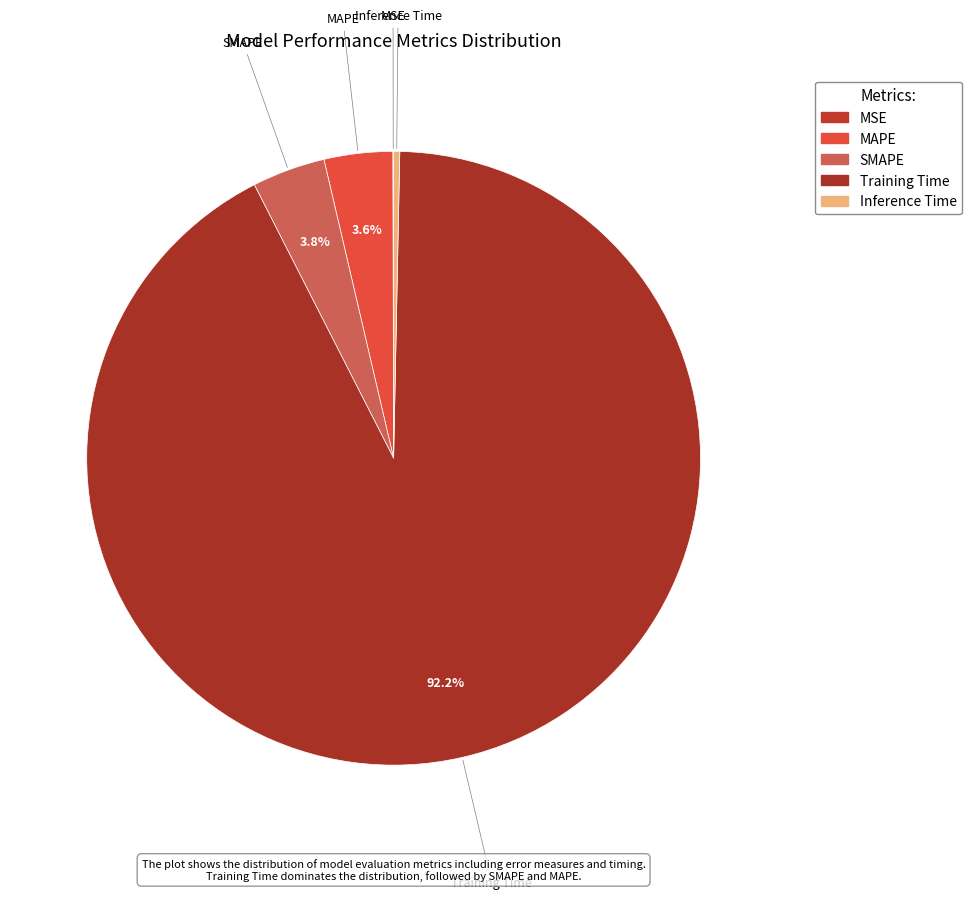

What is the change in value from MSE to MAPE?

+0.1